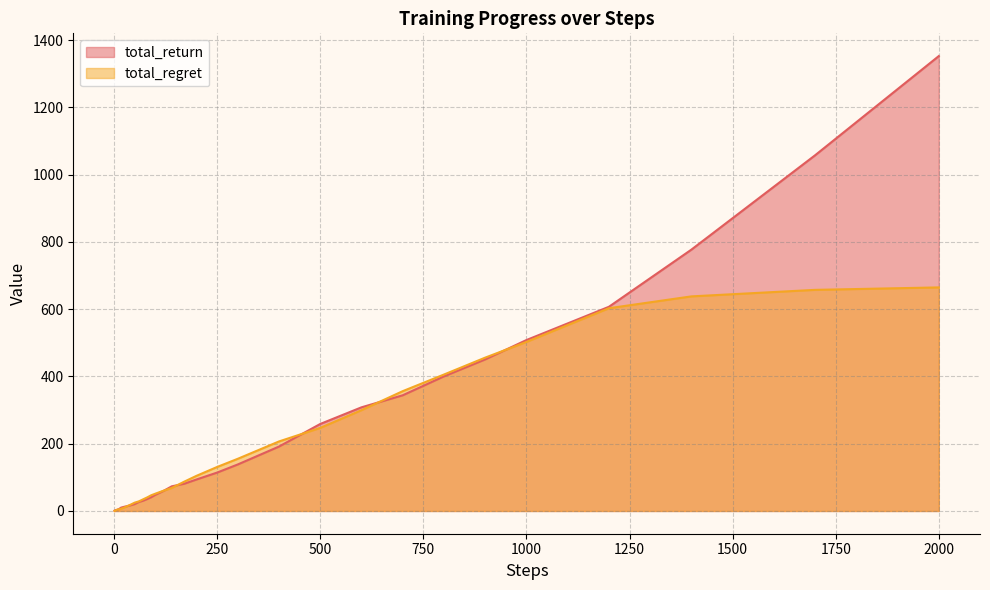

Rank the series by their maximum value, from highest to lowest.

total_return, total_regret